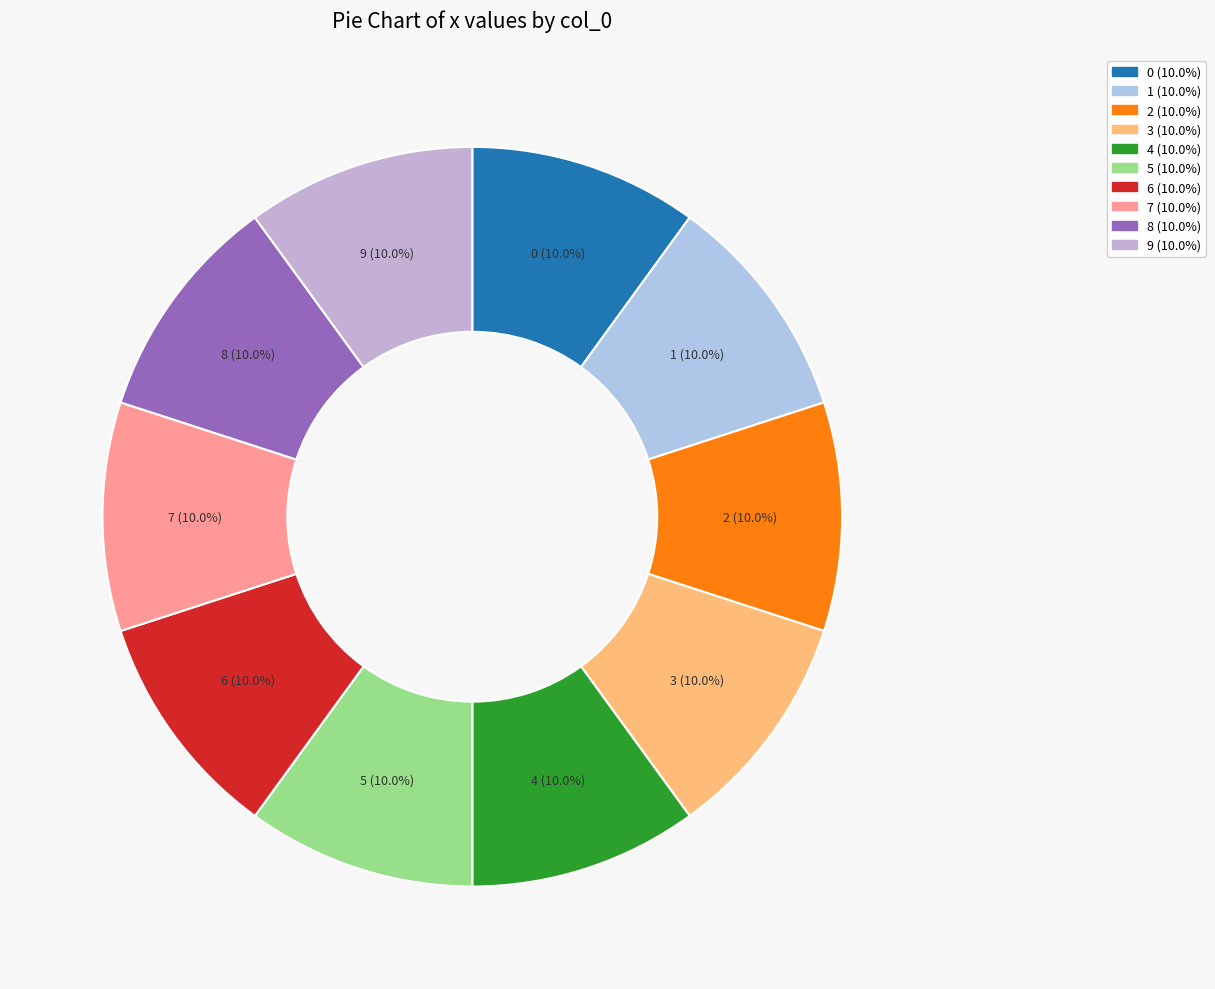

What is the ratio of the value at 4 to the value at 7?

1.0